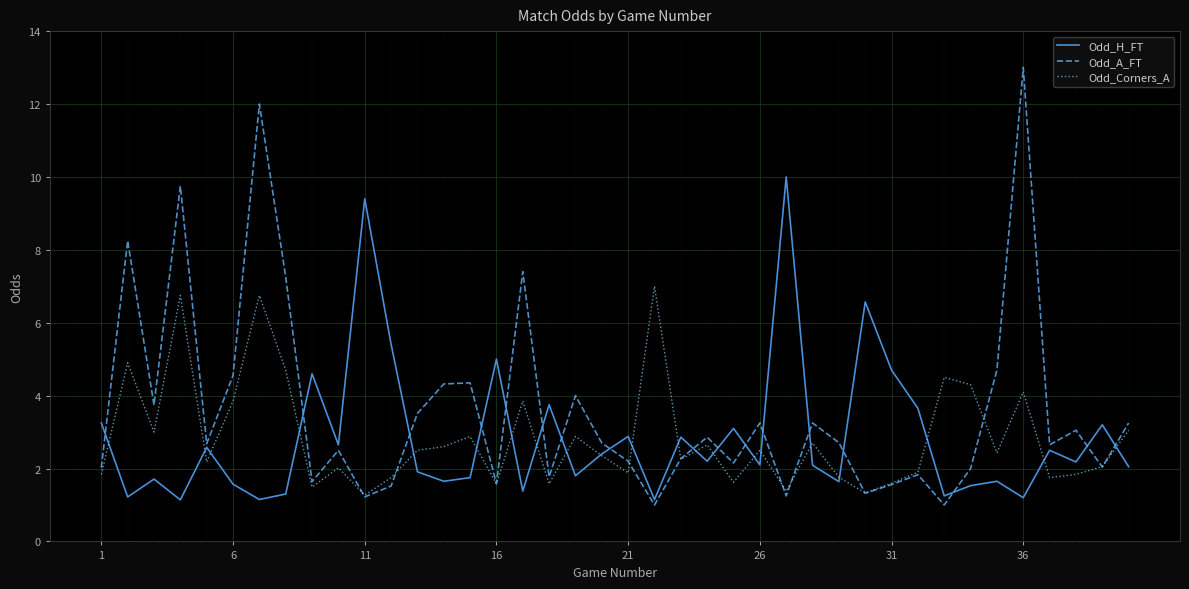

Is this an area chart (filled region under the line)?

No